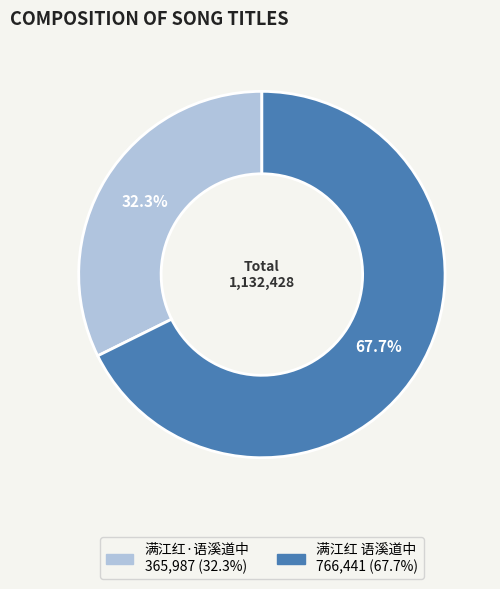

What percentage is the 满江红 语溪道中 slice, to the nearest percent?

68%